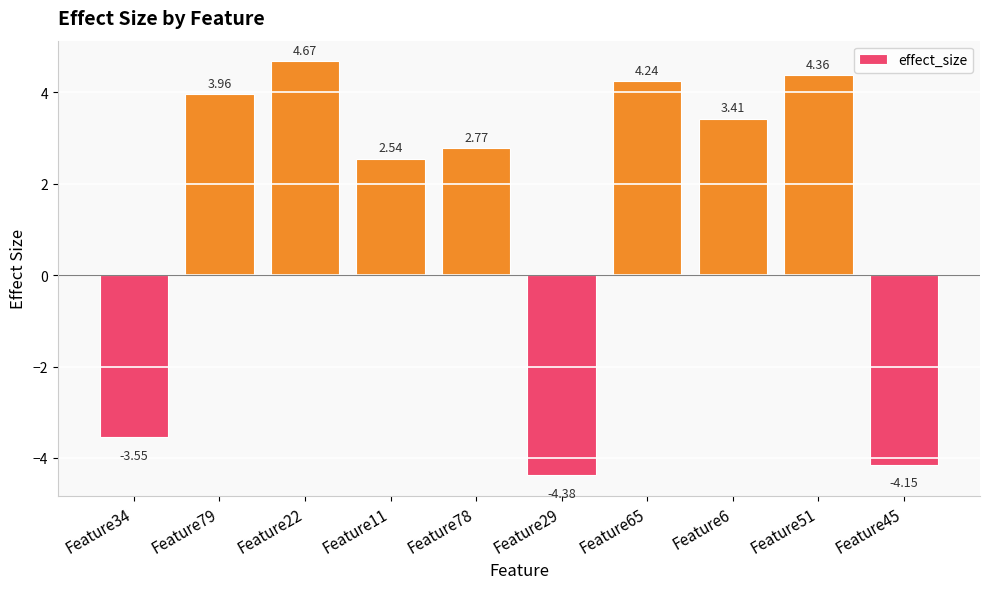

What is the average value?

1.4